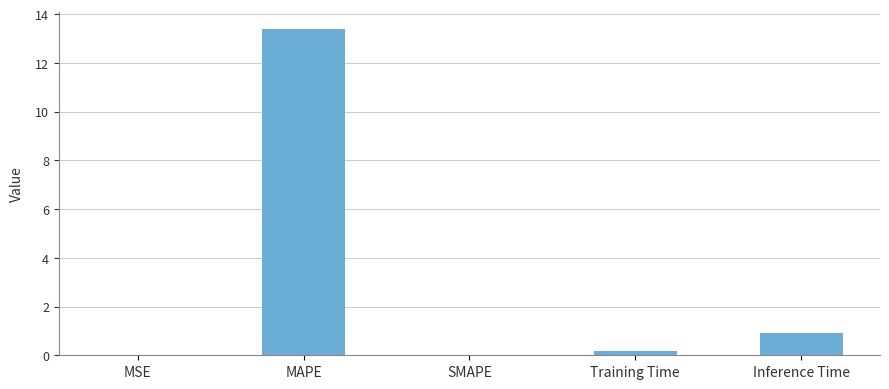

Which category has the highest value across all series?

MAPE